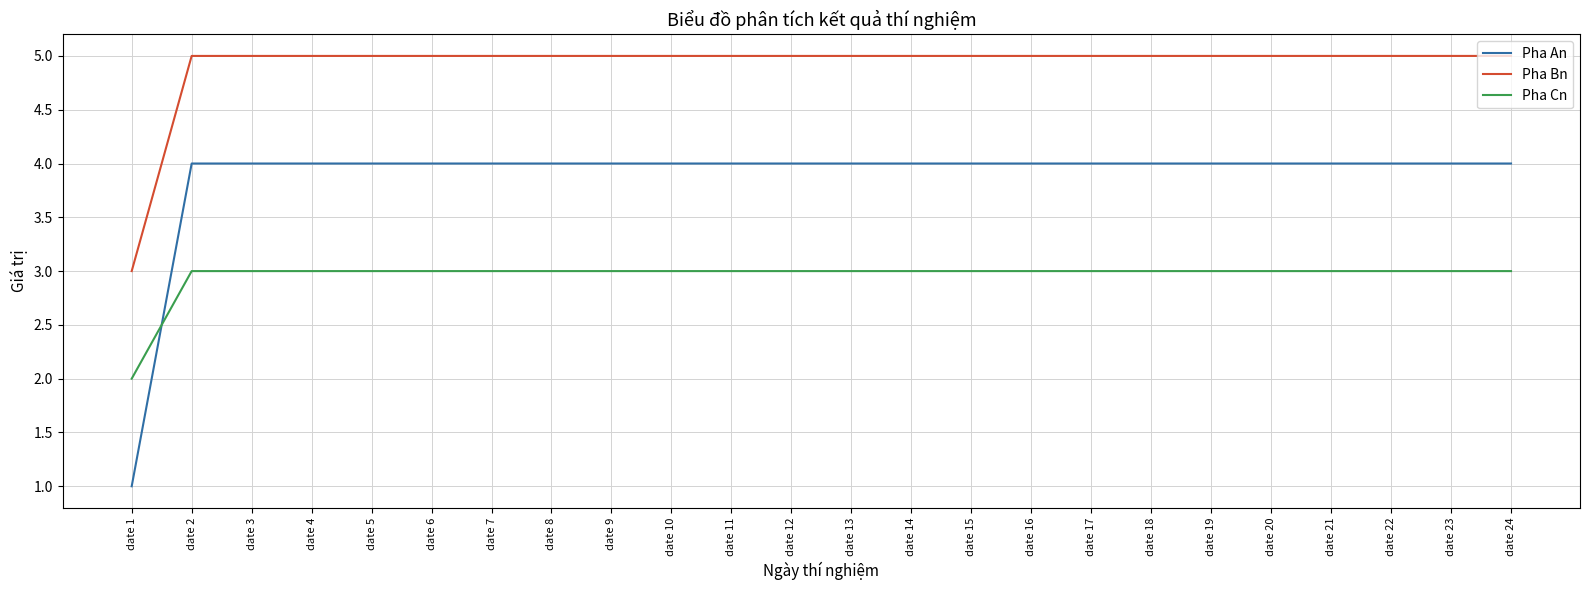

Reading left to right, extract all data points from this chart.

Pha An: date 1=1	date 2=4	date 3=4	date 4=4	date 5=4	date 6=4	date 7=4	date 8=4	date 9=4	date 10=4	date 11=4	date 12=4	date 13=4	date 14=4	date 15=4	date 16=4	date 17=4	date 18=4	date 19=4	date 20=4	date 21=4	date 22=4	date 23=4	date 24=4
Pha Bn: date 1=3	date 2=5	date 3=5	date 4=5	date 5=5	date 6=5	date 7=5	date 8=5	date 9=5	date 10=5	date 11=5	date 12=5	date 13=5	date 14=5	date 15=5	date 16=5	date 17=5	date 18=5	date 19=5	date 20=5	date 21=5	date 22=5	date 23=5	date 24=5
Pha Cn: date 1=2	date 2=3	date 3=3	date 4=3	date 5=3	date 6=3	date 7=3	date 8=3	date 9=3	date 10=3	date 11=3	date 12=3	date 13=3	date 14=3	date 15=3	date 16=3	date 17=3	date 18=3	date 19=3	date 20=3	date 21=3	date 22=3	date 23=3	date 24=3